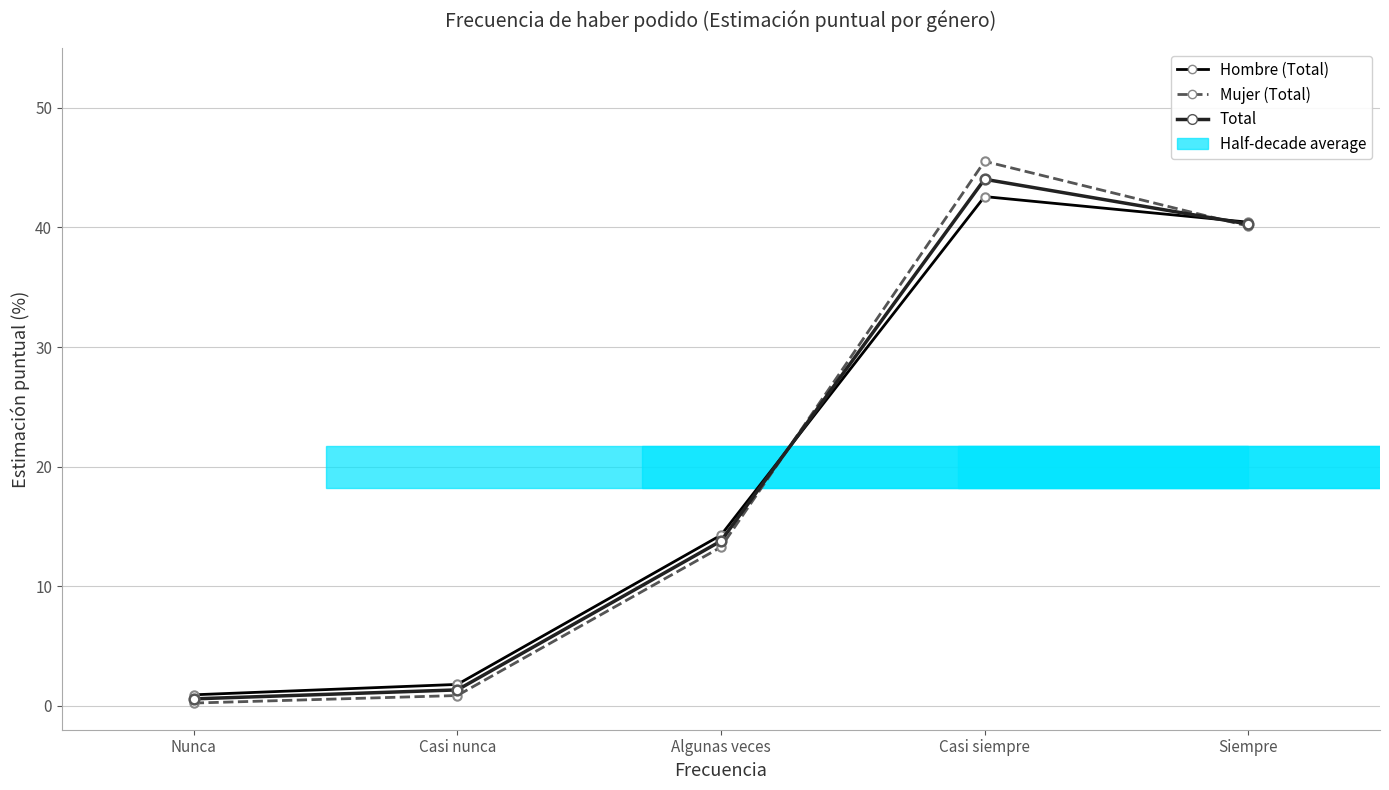

Which category has the lowest value across all series?

Nunca